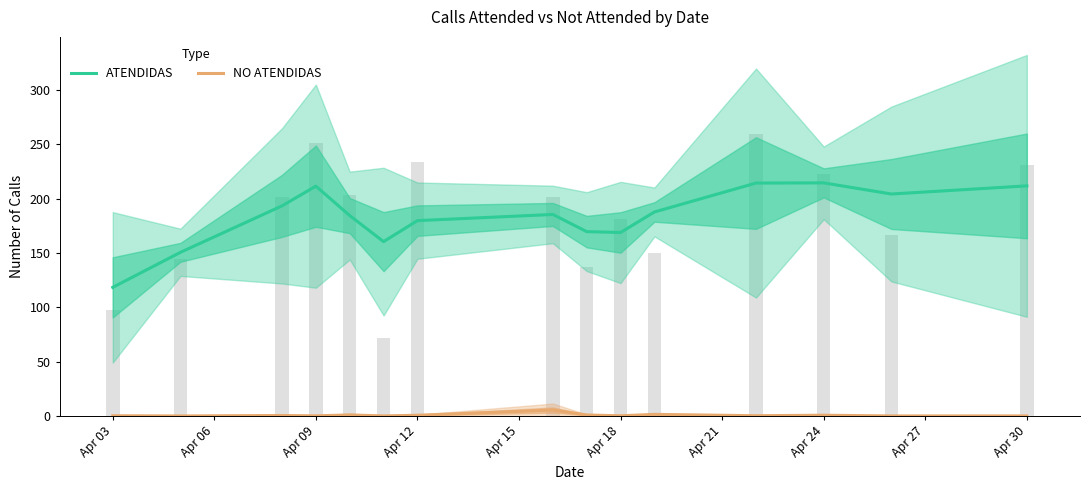

True or false: NO ATENDIDAS has a value of 0.3 at Apr 03.

True